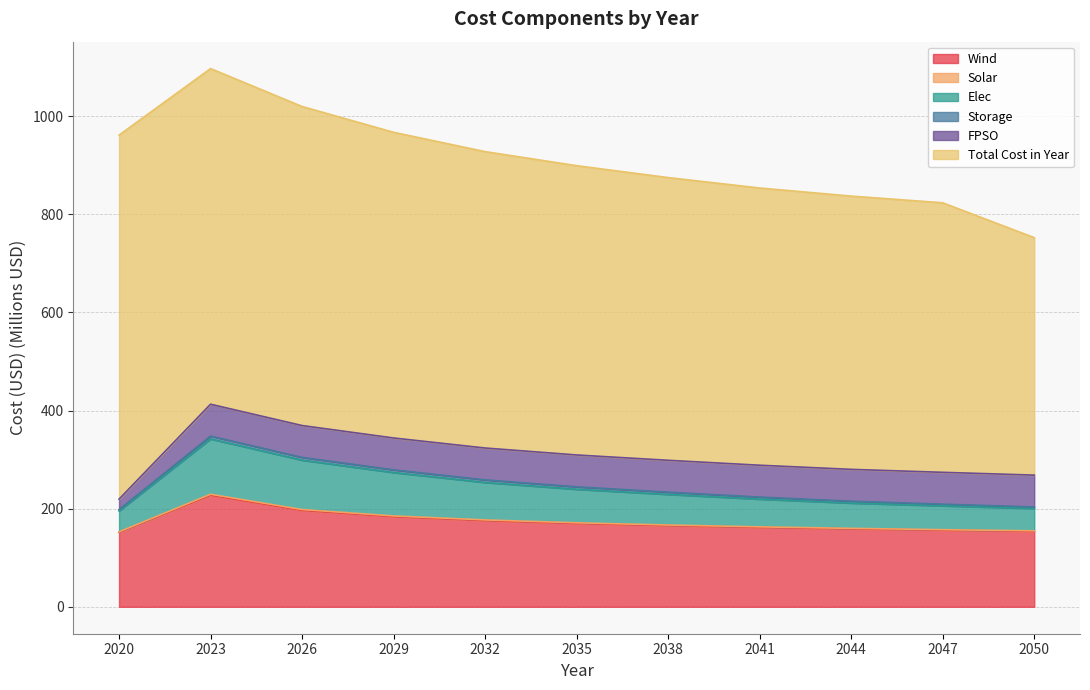

True or false: Elec and Solar cross at least once.

False